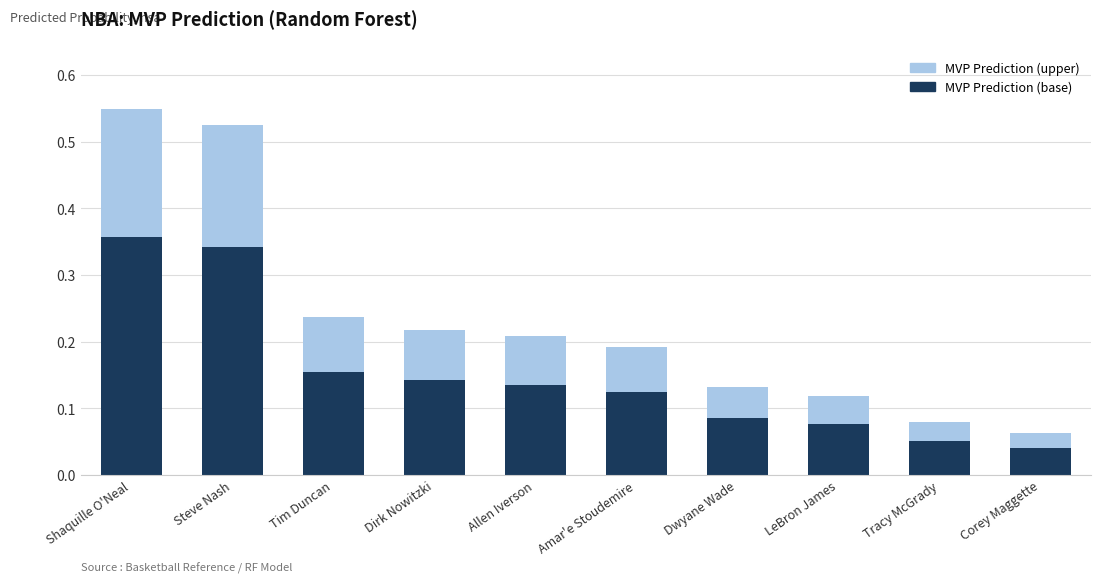

What are all the series names shown in the legend?

MVP Prediction (upper), MVP Prediction (base)